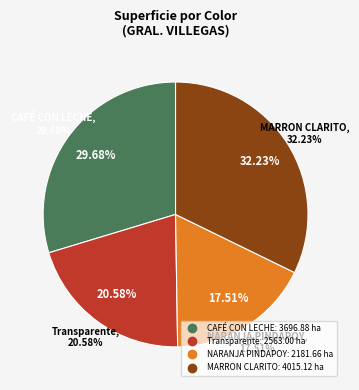

Does CAFÉ CON LECHE account for over 50% of the chart?

Yes